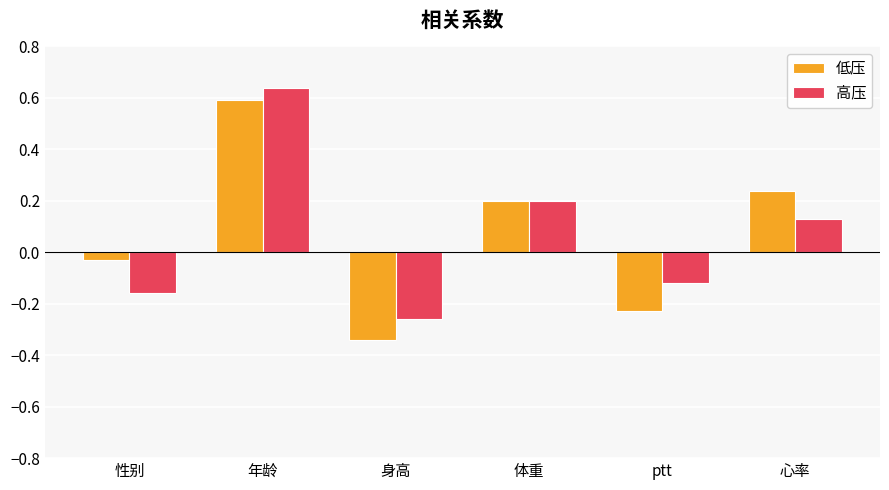

Which series has the widest spread of values?

低压